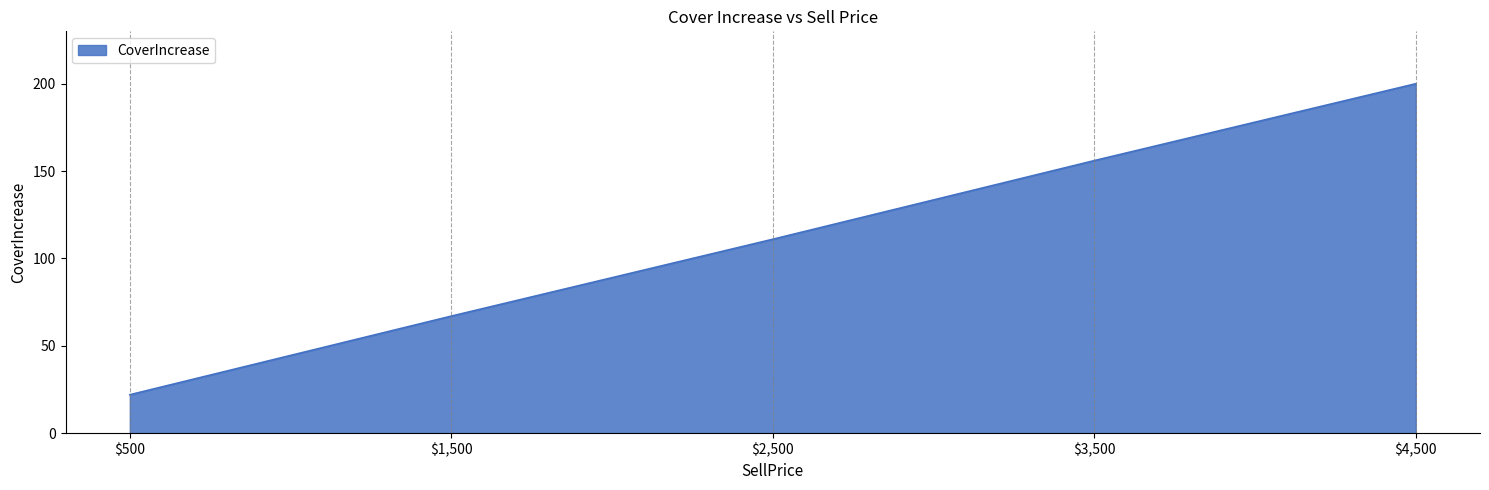

What is the change in value from $3,500 to $4,500?

+44